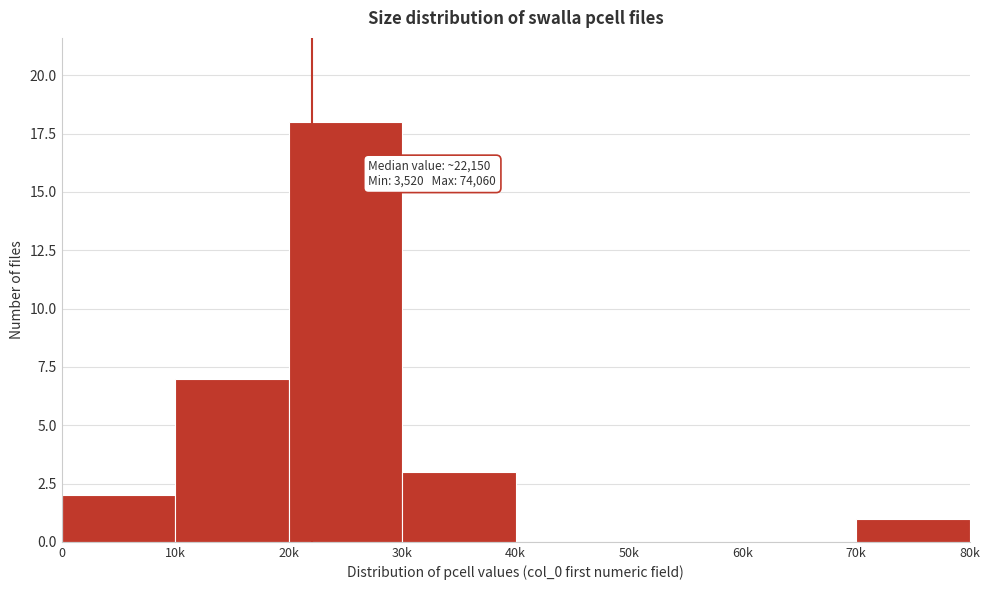

Reading left to right, transcribe all the data shown in this chart.

0=2	10k=7	20k=18	30k=3	40k=0	50k=0	60k=0	70k=1